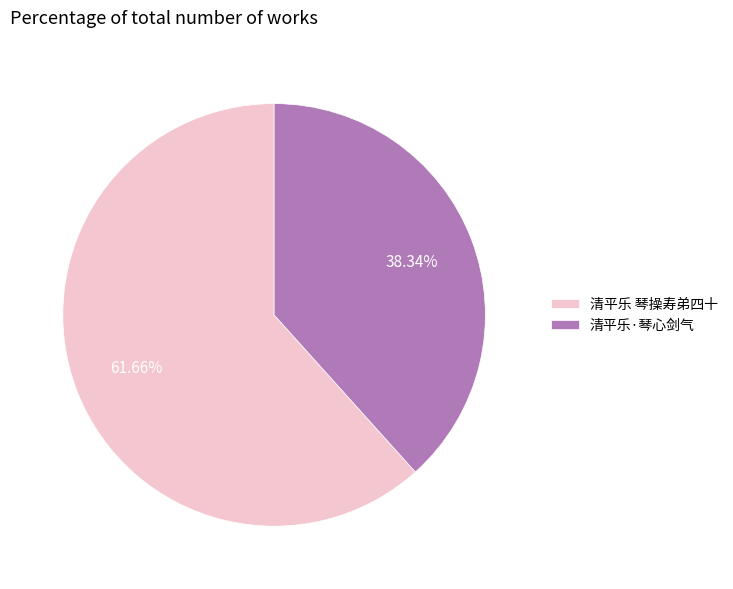

To the nearest percent, what percentage of the pie is 清平乐 琴操寿弟四十?

62%